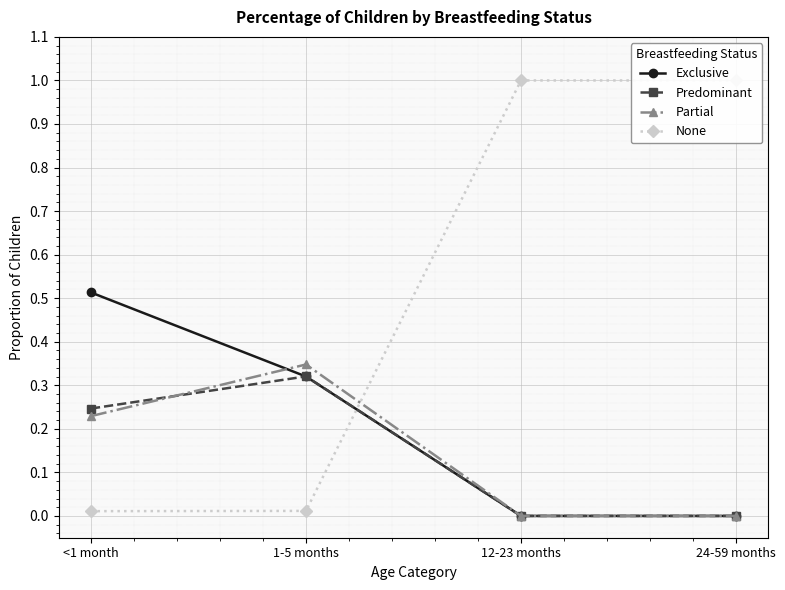

Which category has the highest value in the None series?

12-23 months